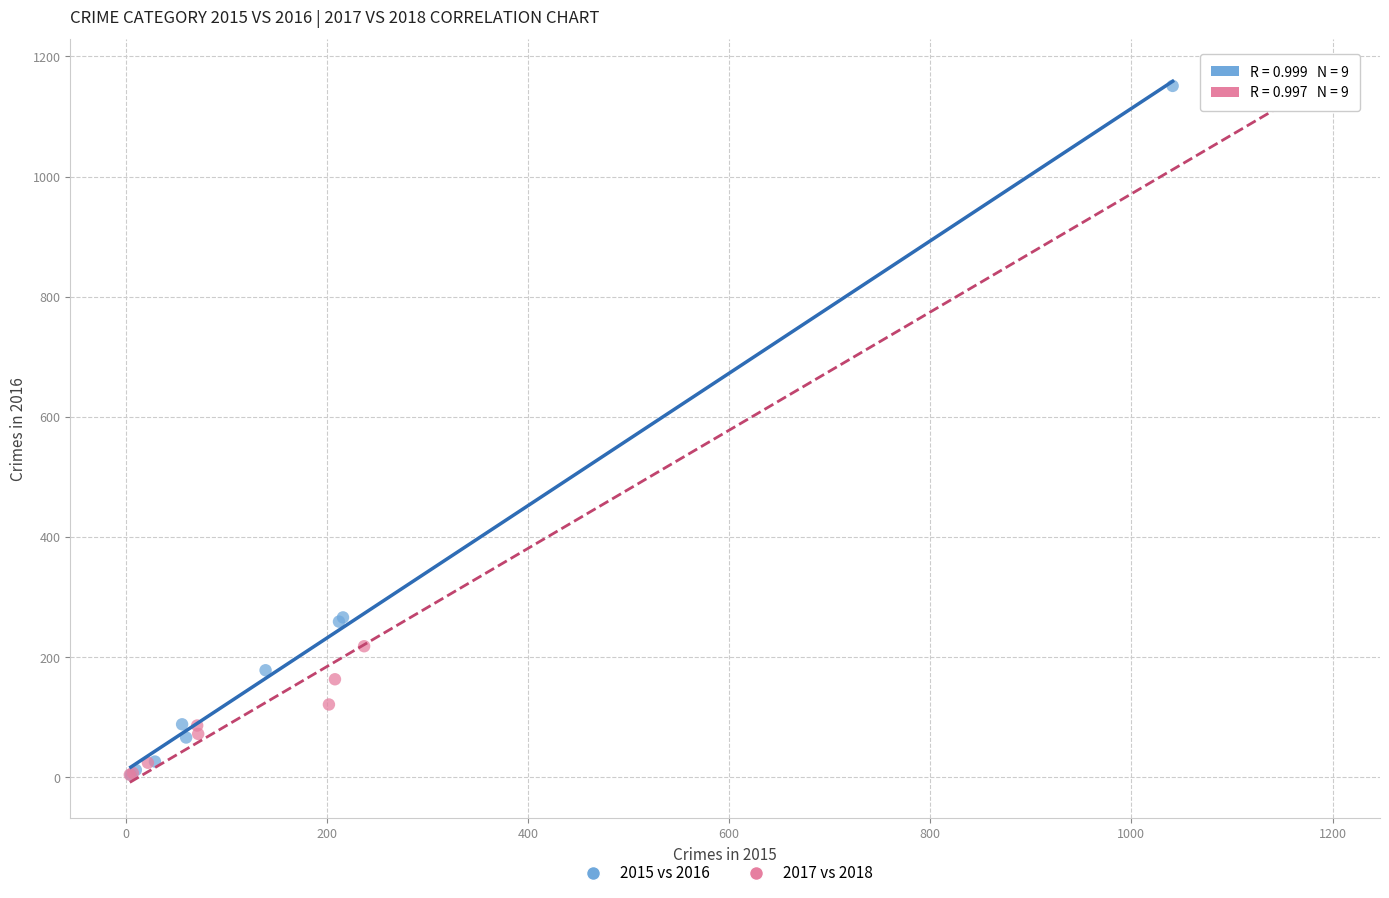

Which series has the largest Y range (max minus min)?

2017 vs 2018